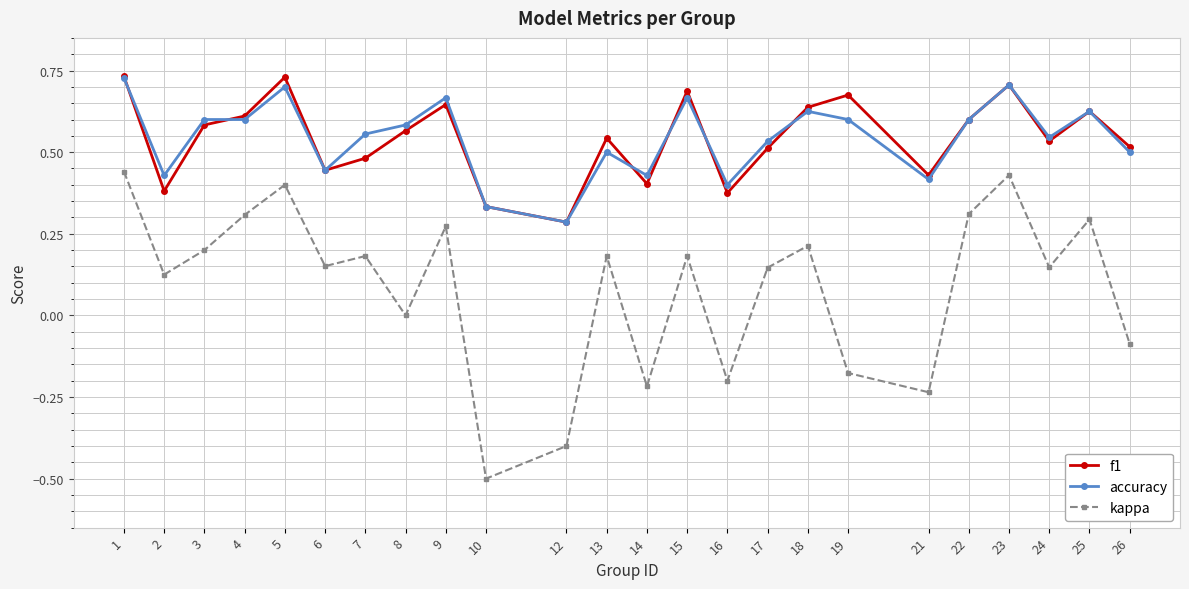

How many categories are shown in the chart?

24